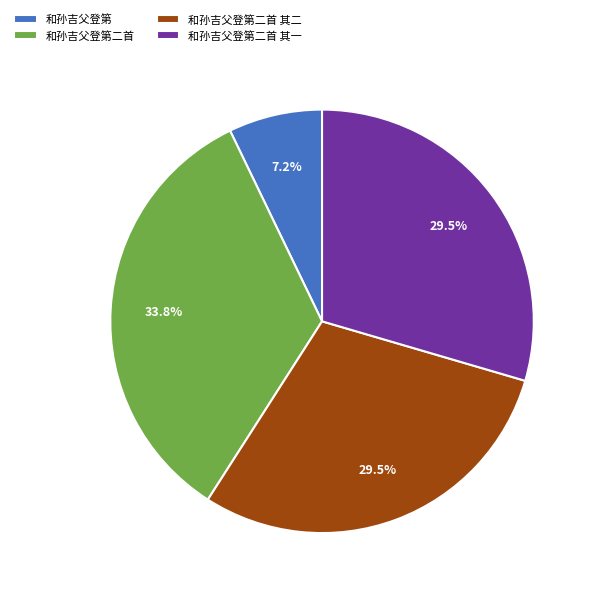

Which slice is the largest?

和孙吉父登第二首